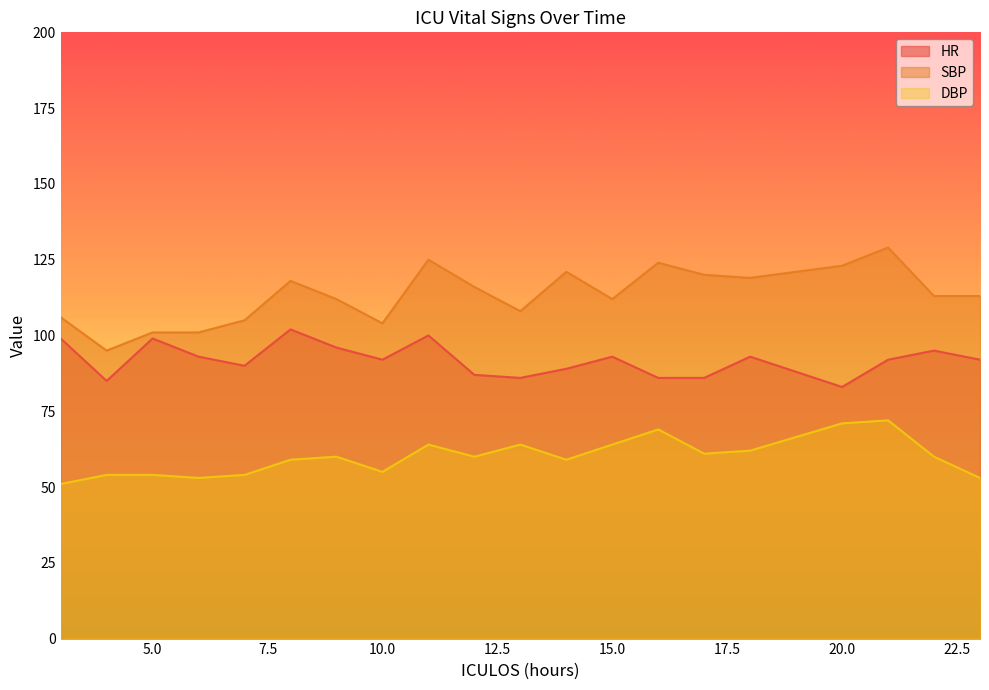

What is the approximate value of SBP at 14, to the nearest 5?

120